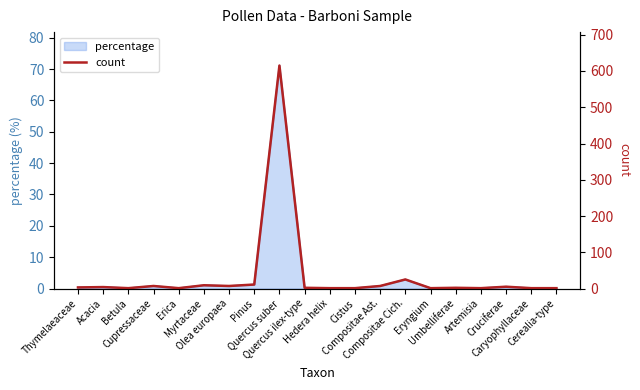

At which category does the data reach its first local valley?

Betula